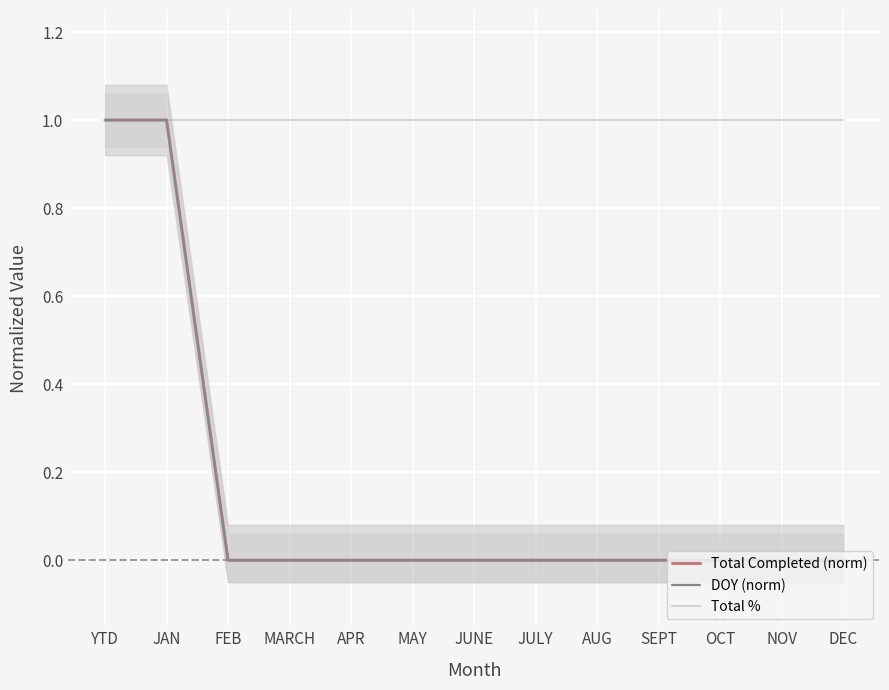

True or false: Total Completed (norm) and Total % cross at least once.

False